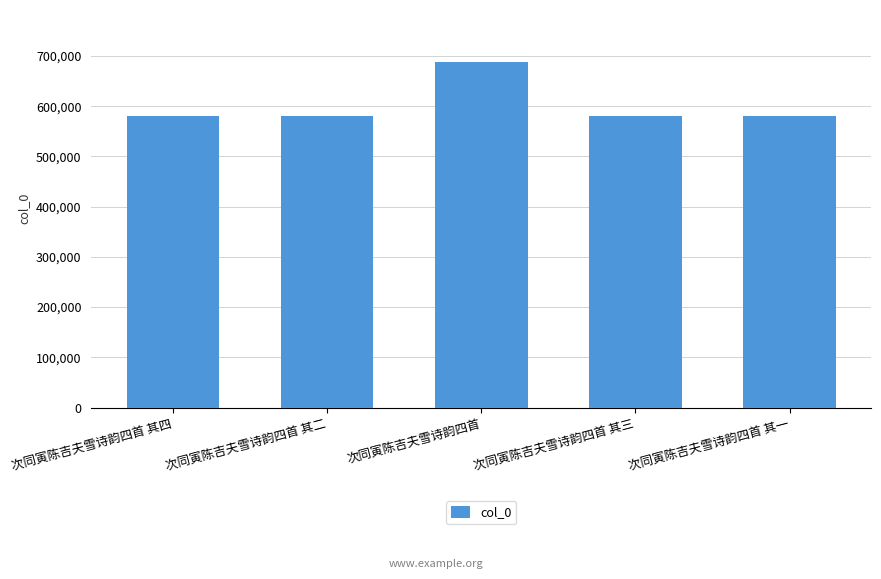

At which category does the chart reach its peak across all series?

次同寅陈吉夫雪诗韵四首